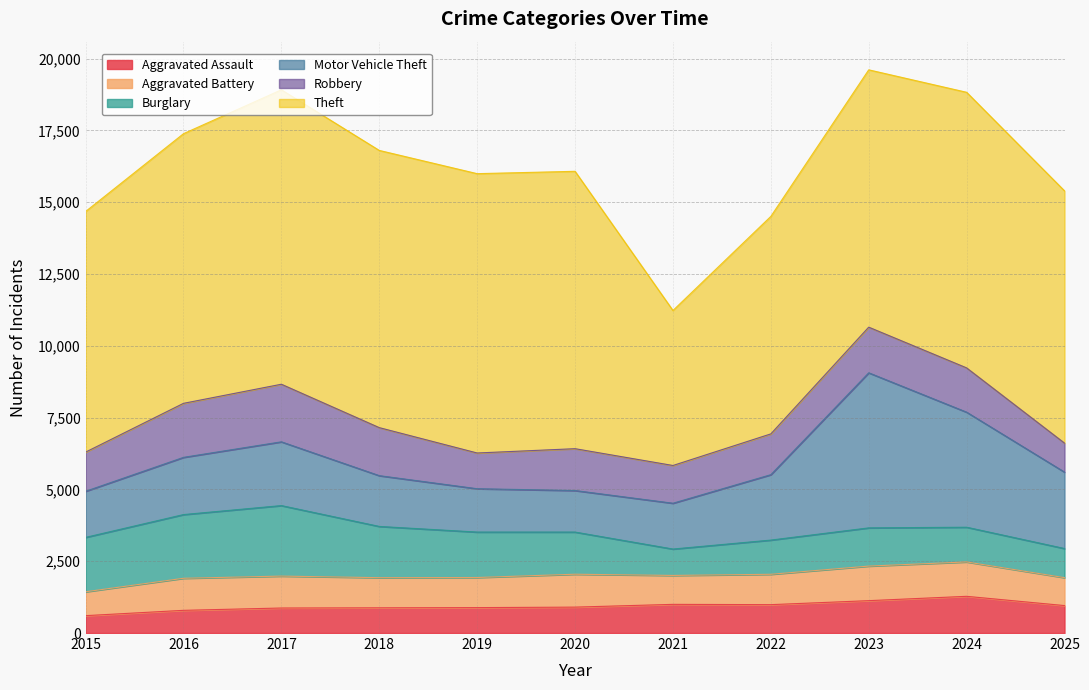

Is the value of Burglary at 2021 greater than the value of Motor Vehicle Theft at 2021?

No